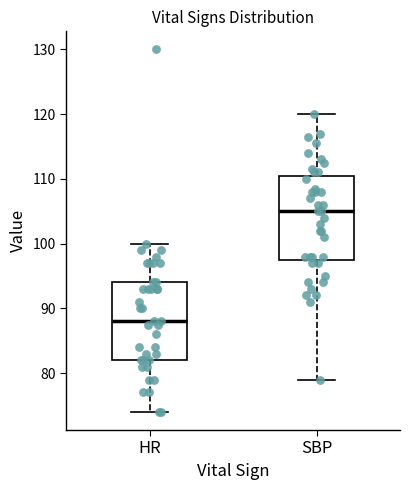

Reading left to right, transcribe this box plot: for each box, give where its median line is, the range the box spans, and where its two whiskers end, as read against the y-axis. The values are not printed on the chart, so give them approximately, as read against the axis.

HR: median 88, box 82 to 94, whiskers 74 to 100
SBP: median 105, box 98 to 111, whiskers 79 to 120